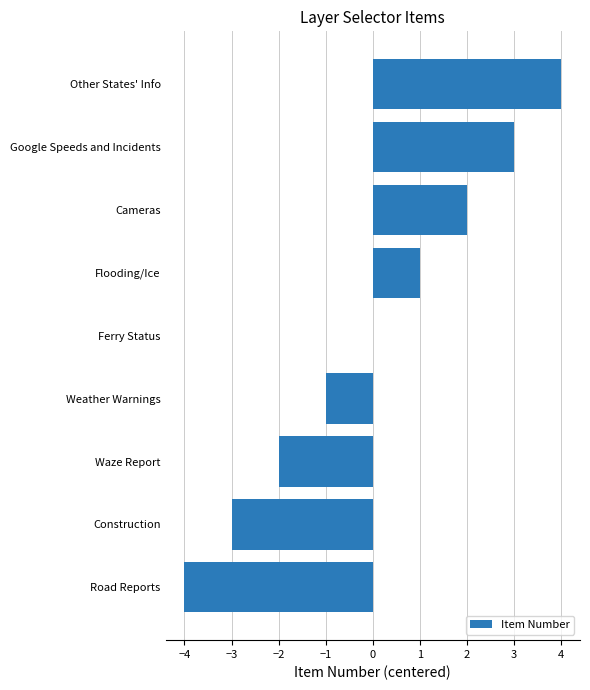

What is the change in value from Cameras to Google Speeds and Incidents?

+1